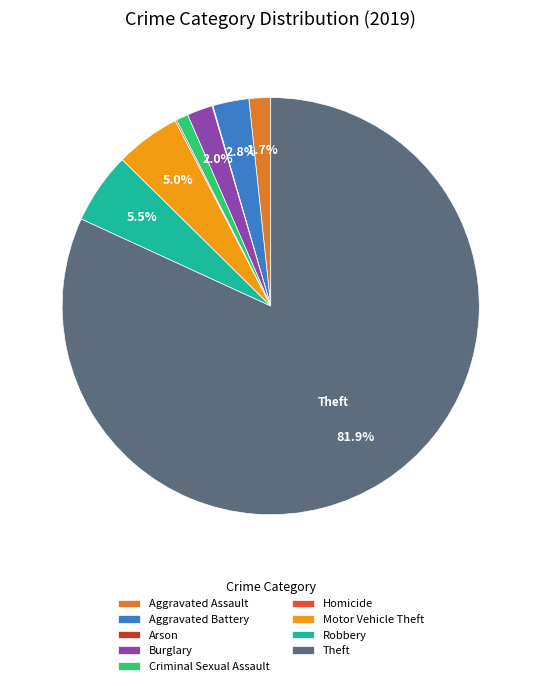

What is the largest slice in the pie chart?

Theft